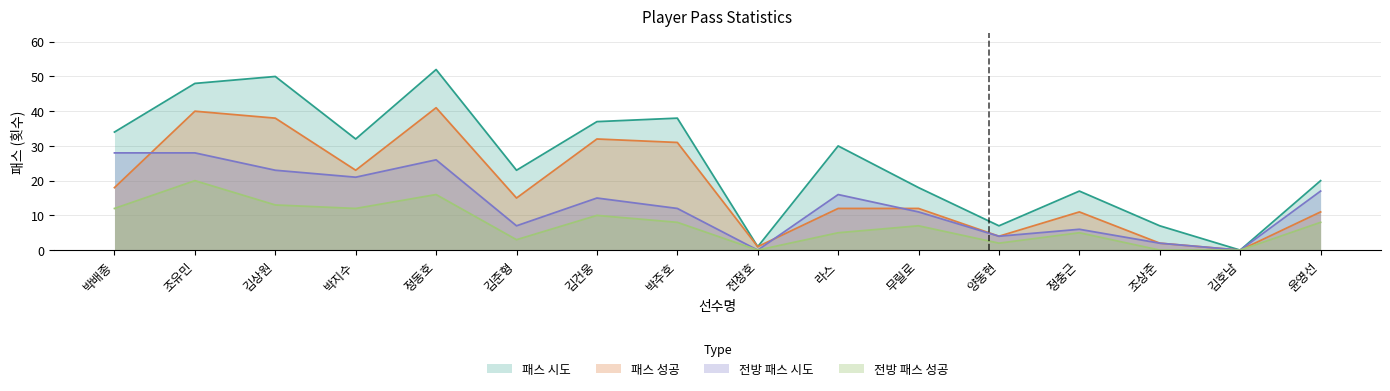

What is the value of the 패스 시도 point at the 16th from the left?

20